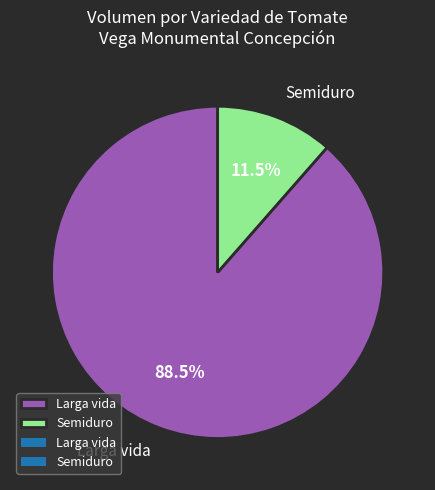

What is the smallest slice in the pie chart?

Semiduro